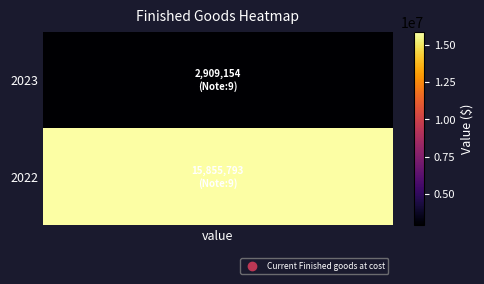

Reading left to right, transcribe all the data shown in this chart.

0=2909154	1=15855793